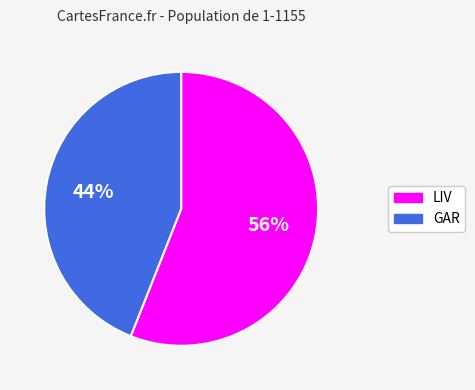

How many slices are in this pie chart?

2